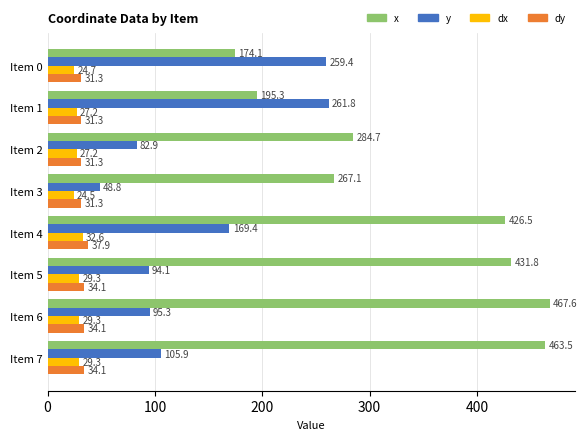

Which series has the largest total across all categories?

x